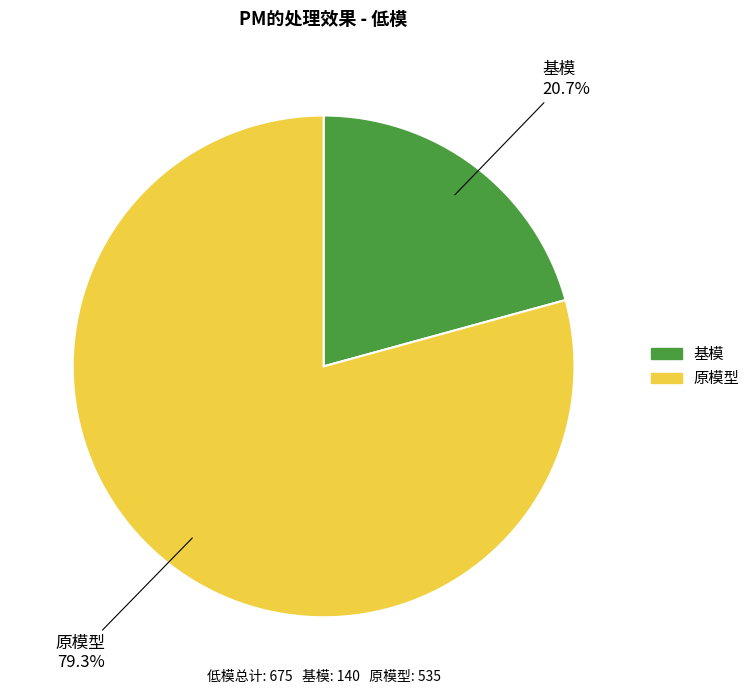

Is it true that 原模型 is 79% of the pie?

True